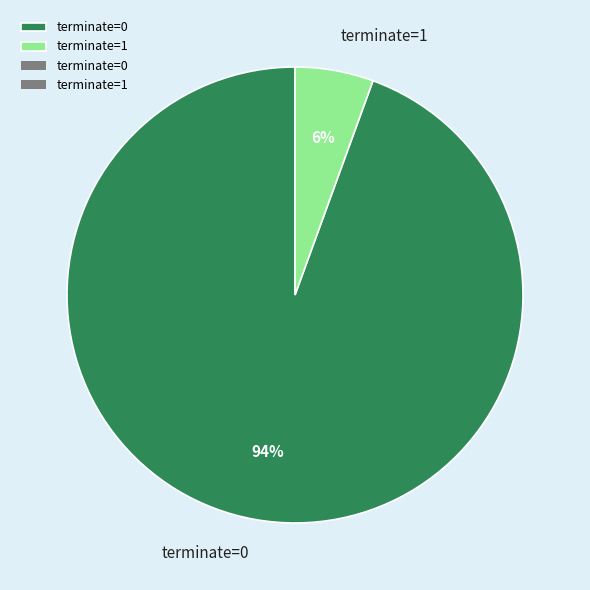

Which category accounts for the majority?

terminate=0